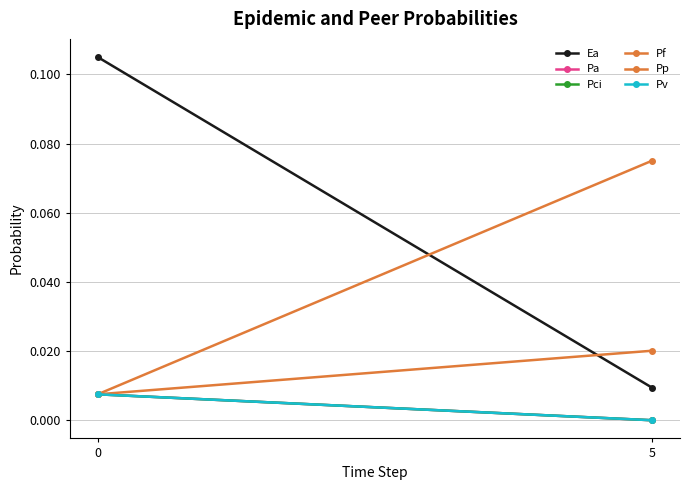

Which category has the lowest value in the Pv series?

5